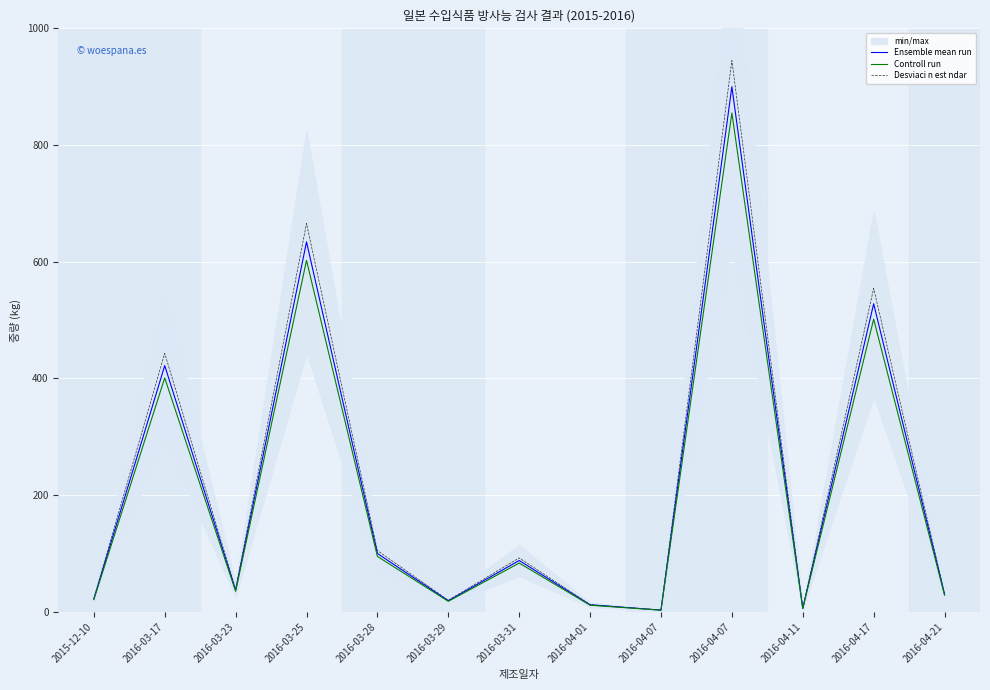

What is the label of the 7th point from the right?

2016-03-31